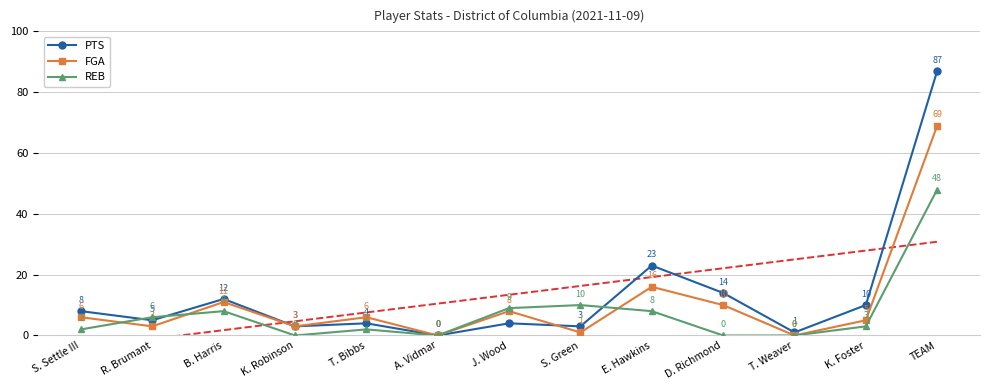

What is the value of the PTS point at the 2nd from the left?

5